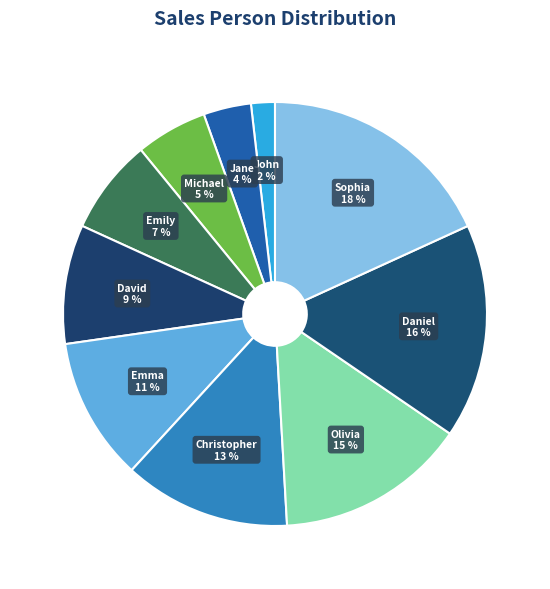

To the nearest percent, what is the average slice percentage?

10%